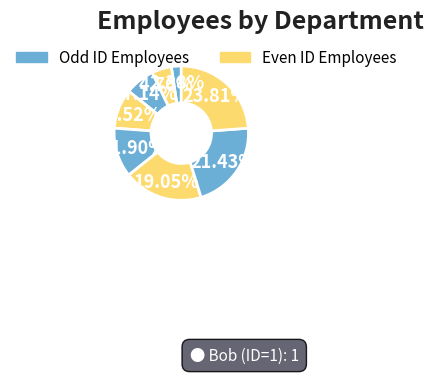

Count the number of slices in the pie.

8